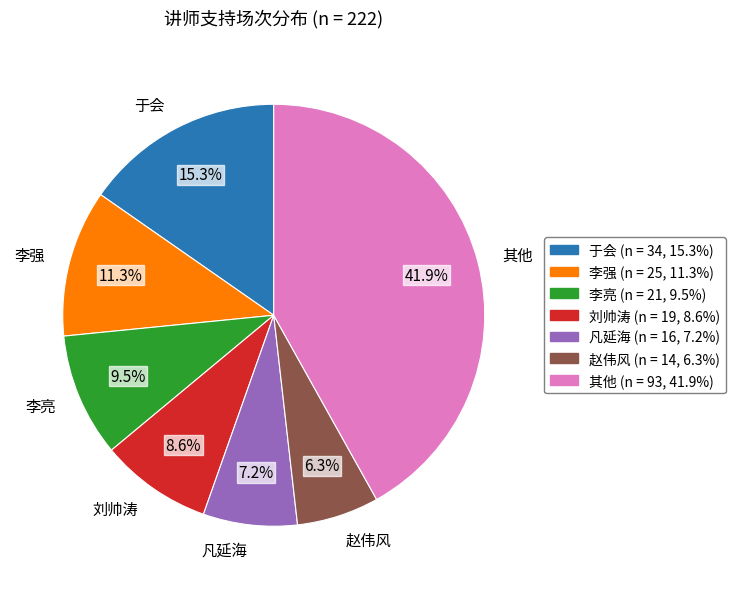

Which has a higher value, 李亮 or 刘帅涛?

李亮